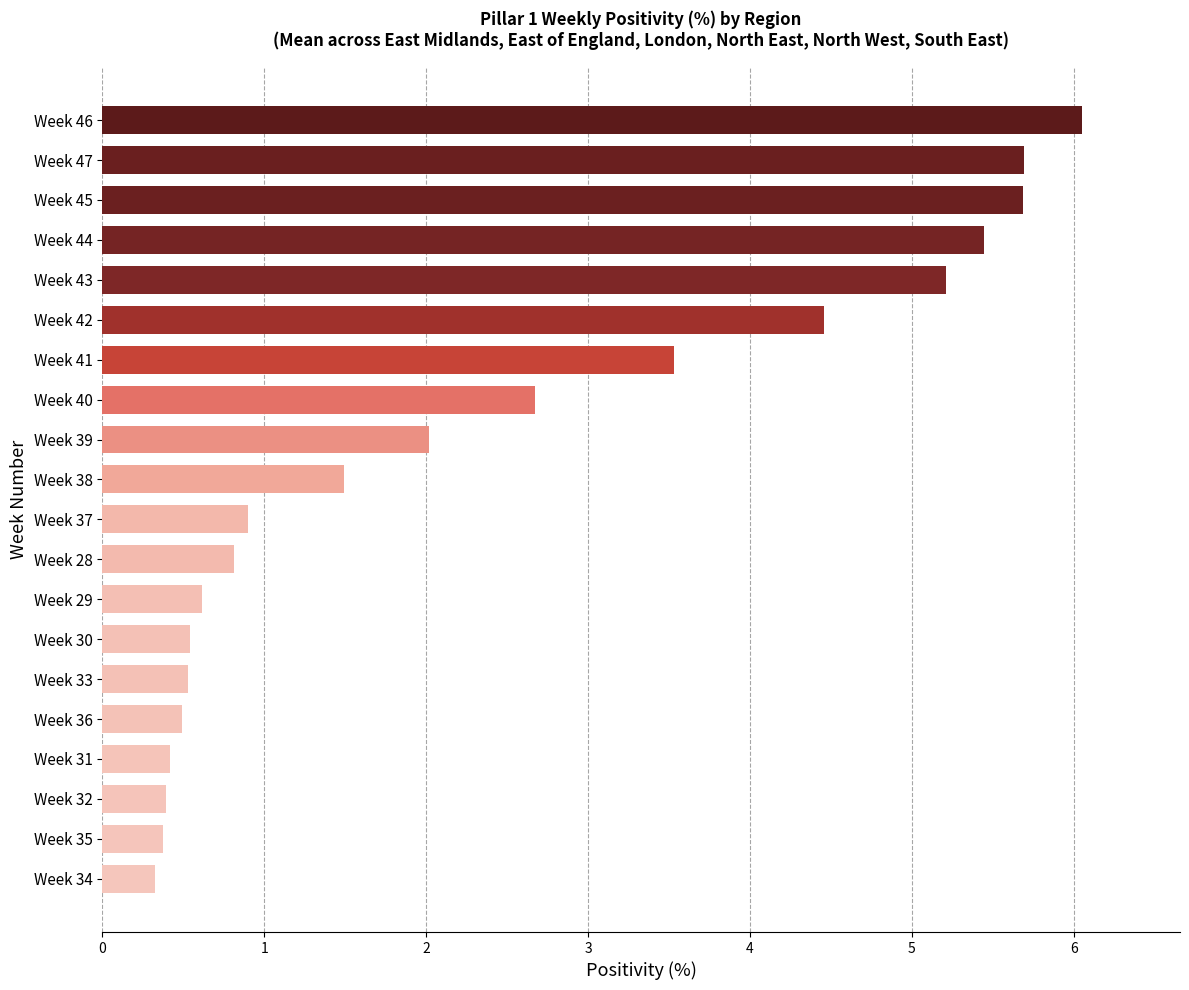

What is the label of the 19th bar from the bottom?

Week 47